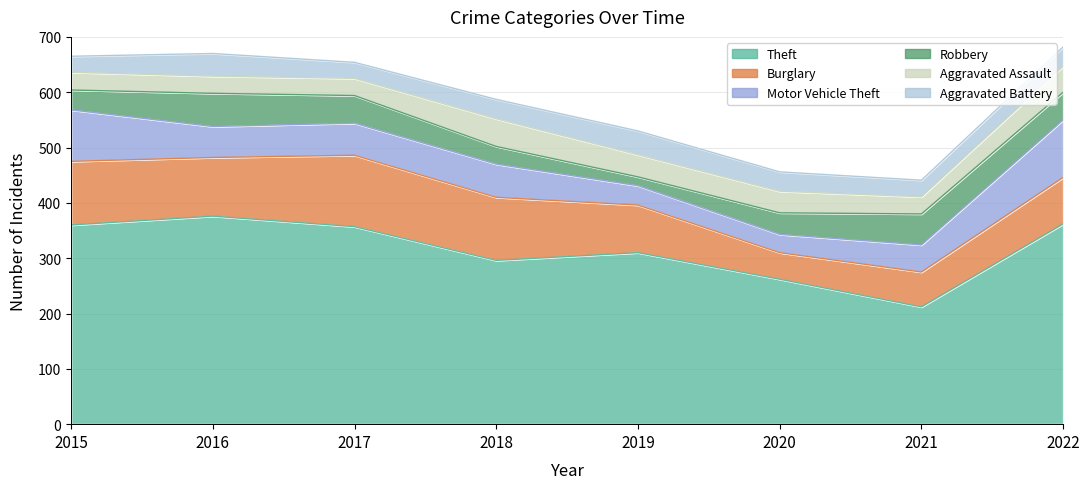

Which series ends up on top after the final intersection of Motor Vehicle Theft and Robbery?

Motor Vehicle Theft